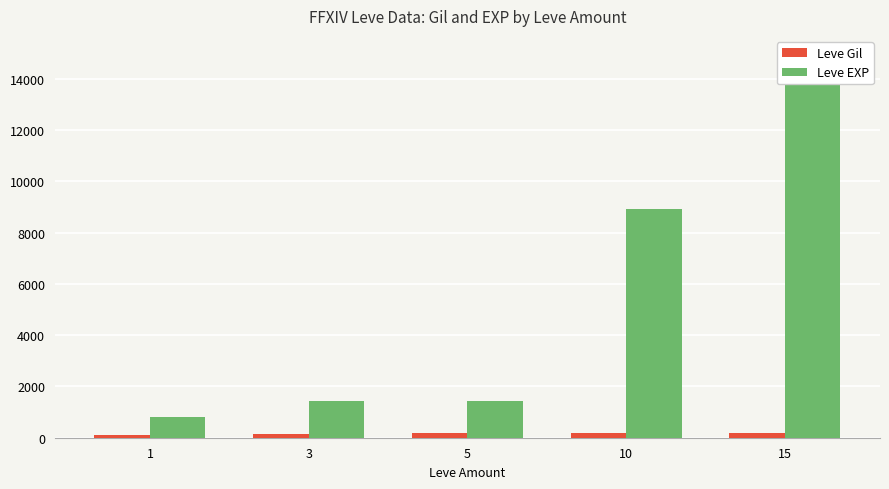

Rank the series at 5 from lowest to highest value.

Leve Gil, Leve EXP